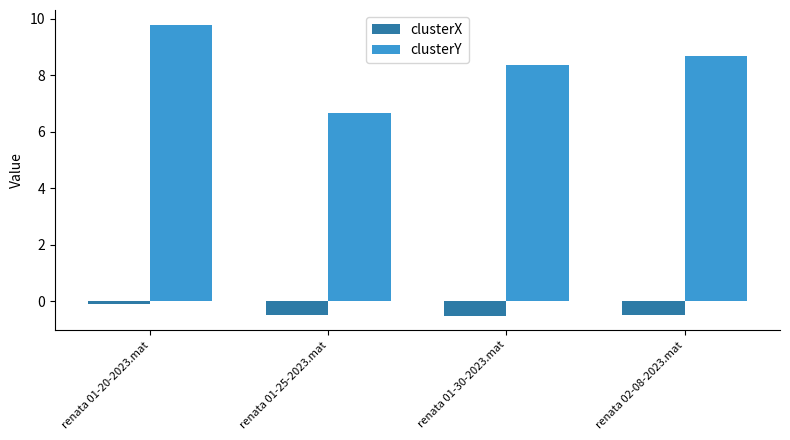

Rank the series by their maximum value, from lowest to highest.

clusterX, clusterY